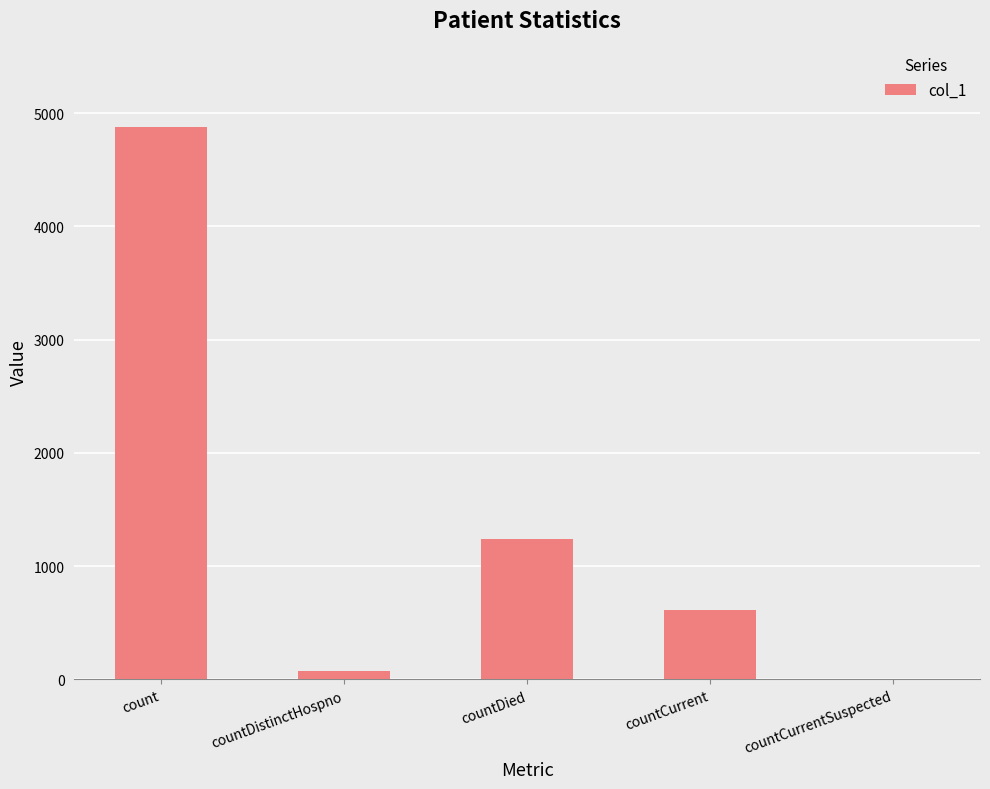

What is the sum of all values?

6809